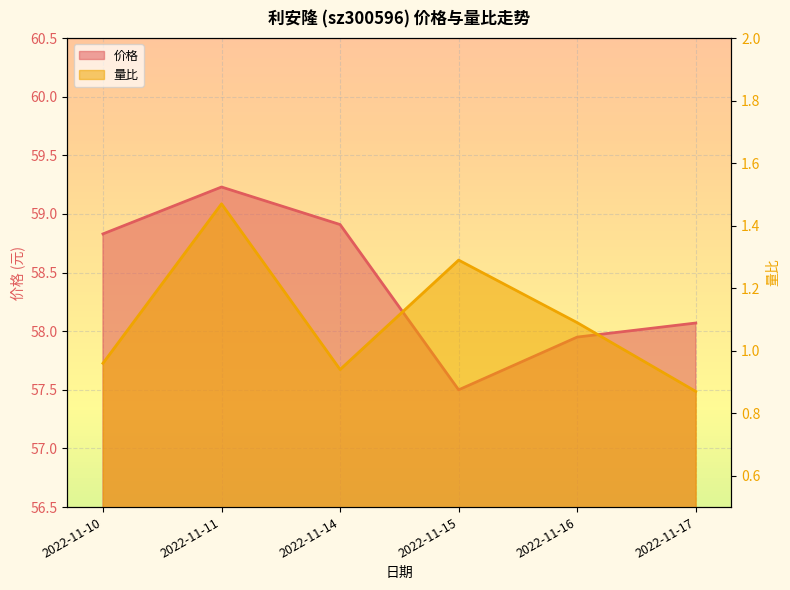

What is the value of the 价格 point at the 4th from the left?

57.5